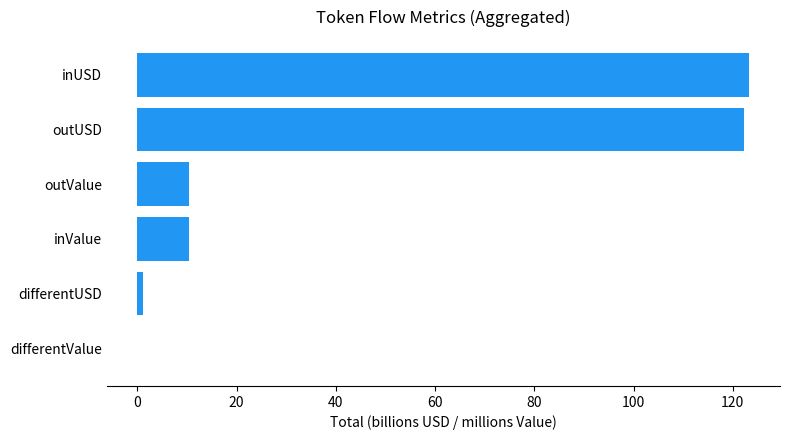

Approximately how many times larger is the value at inValue compared to outValue?

1.0